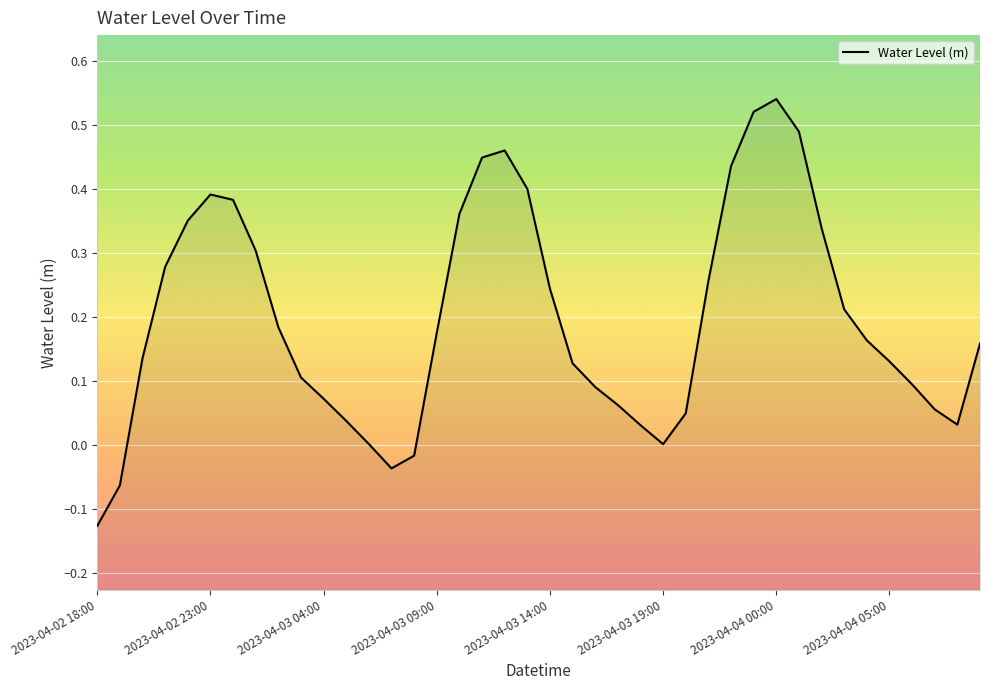

Which category has the lowest value across all series?

2023-04-02 18:00